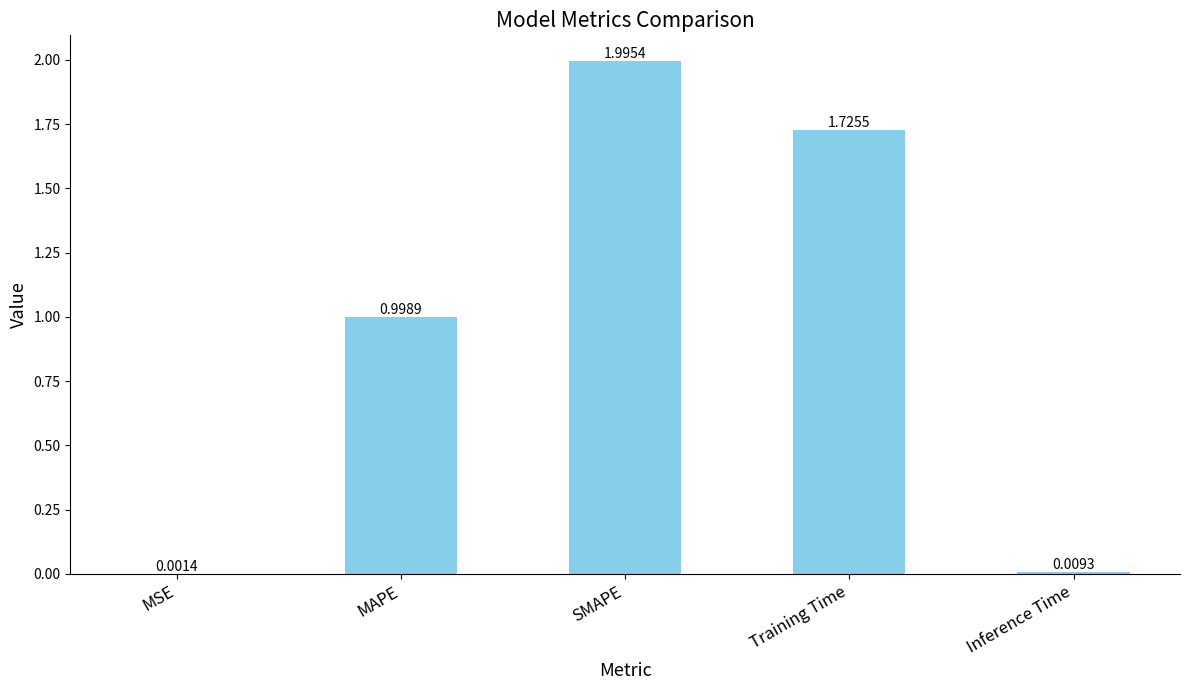

Which has a higher value, Training Time or MSE?

Training Time